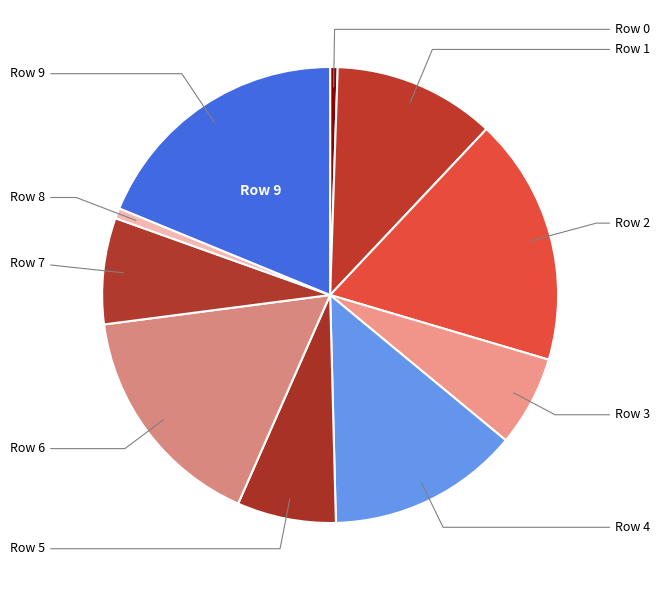

How many slices are in this pie chart?

10